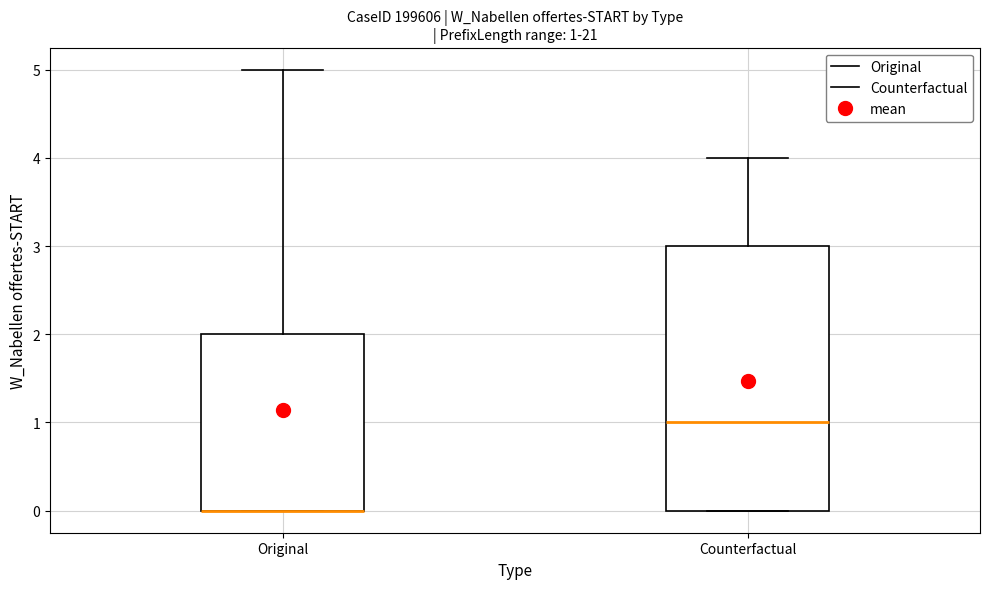

Which box is the tallest, from its lower edge to its upper edge?

Counterfactual